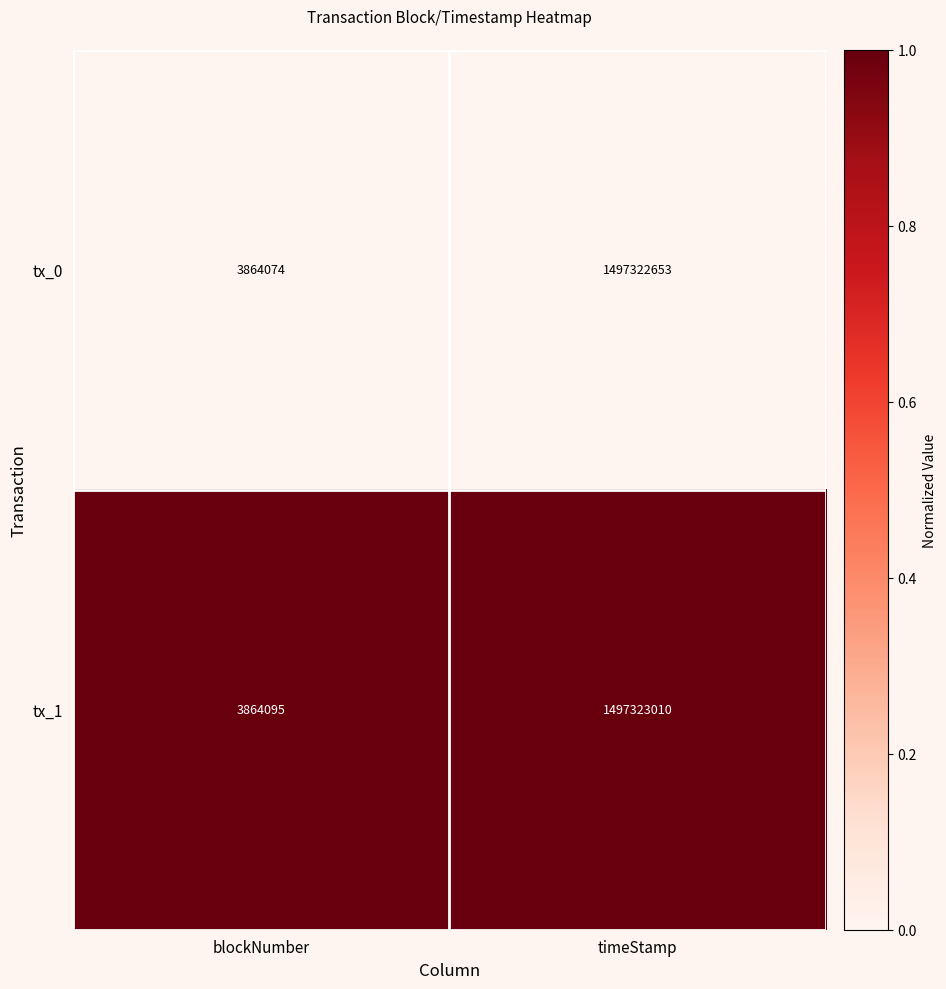

Reading left to right, transcribe all the data shown in this chart.

tx_0: 3864074	1497322653
tx_1: 3864095	1497323010